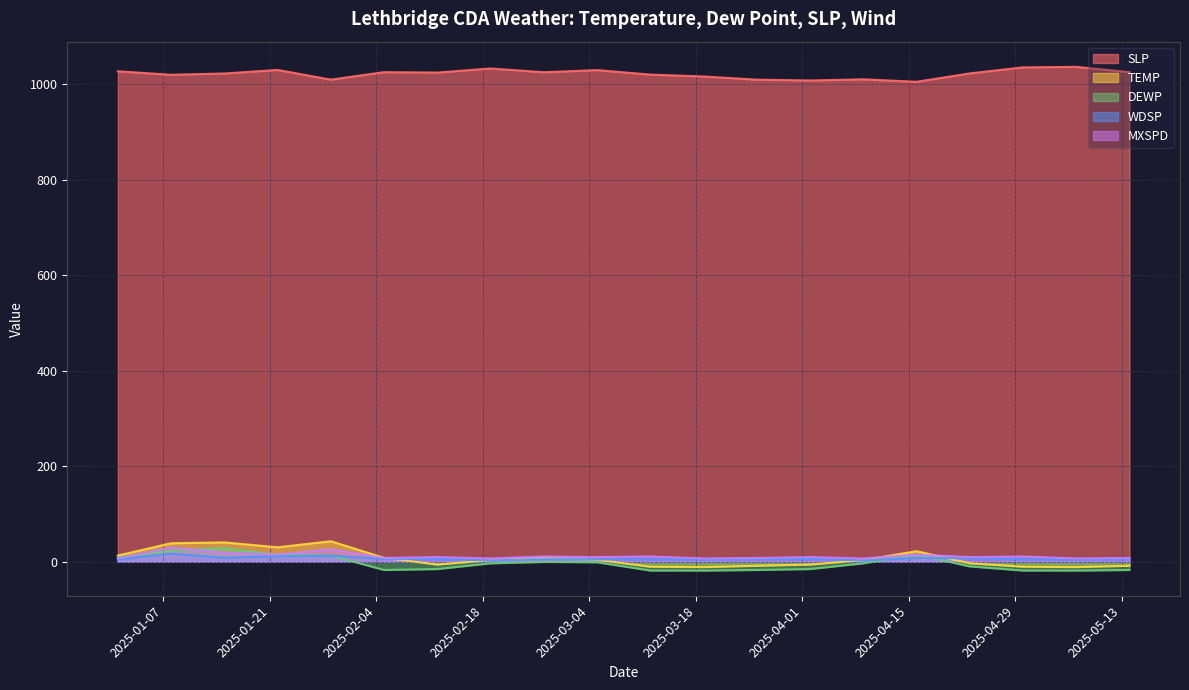

Which series has the largest range (max minus min)?

TEMP